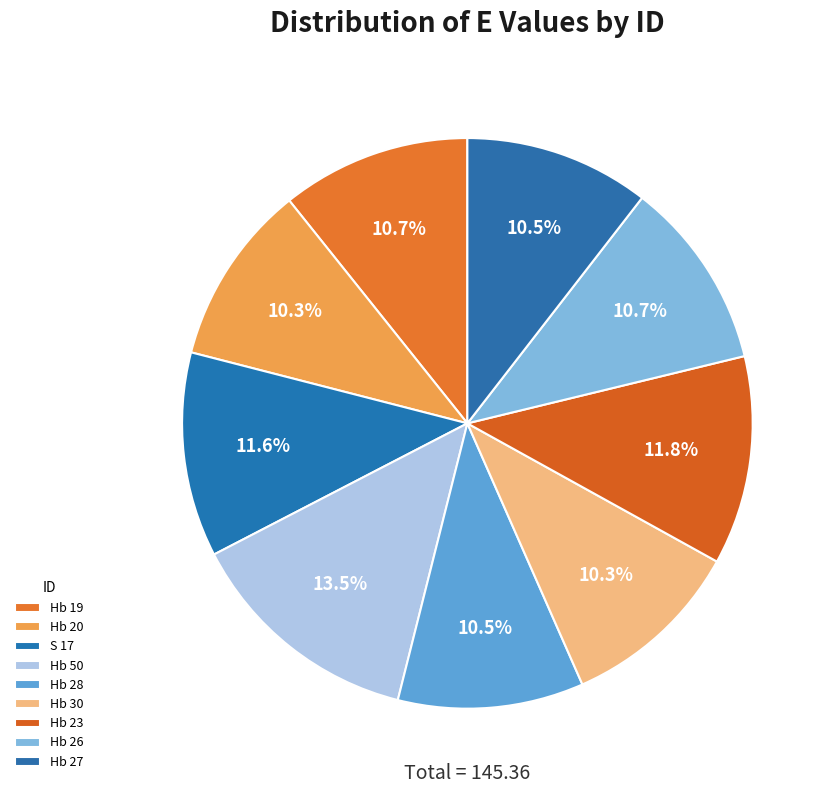

What is the smallest slice in the pie chart?

Hb 20